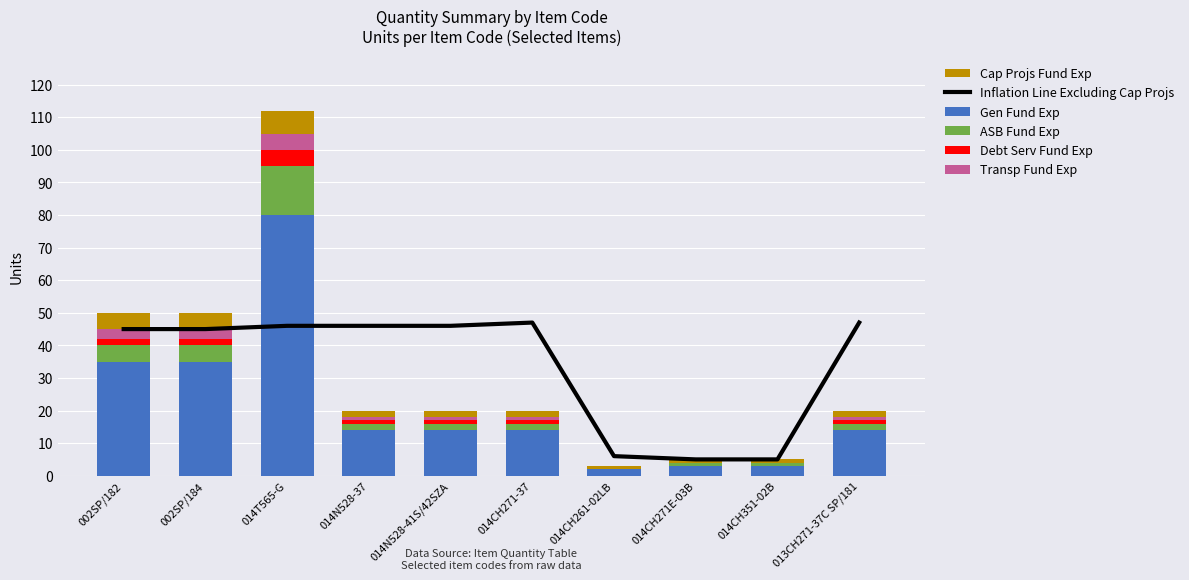

What is the difference between the maximum and minimum values in the Cap Projs Fund Exp series?

6